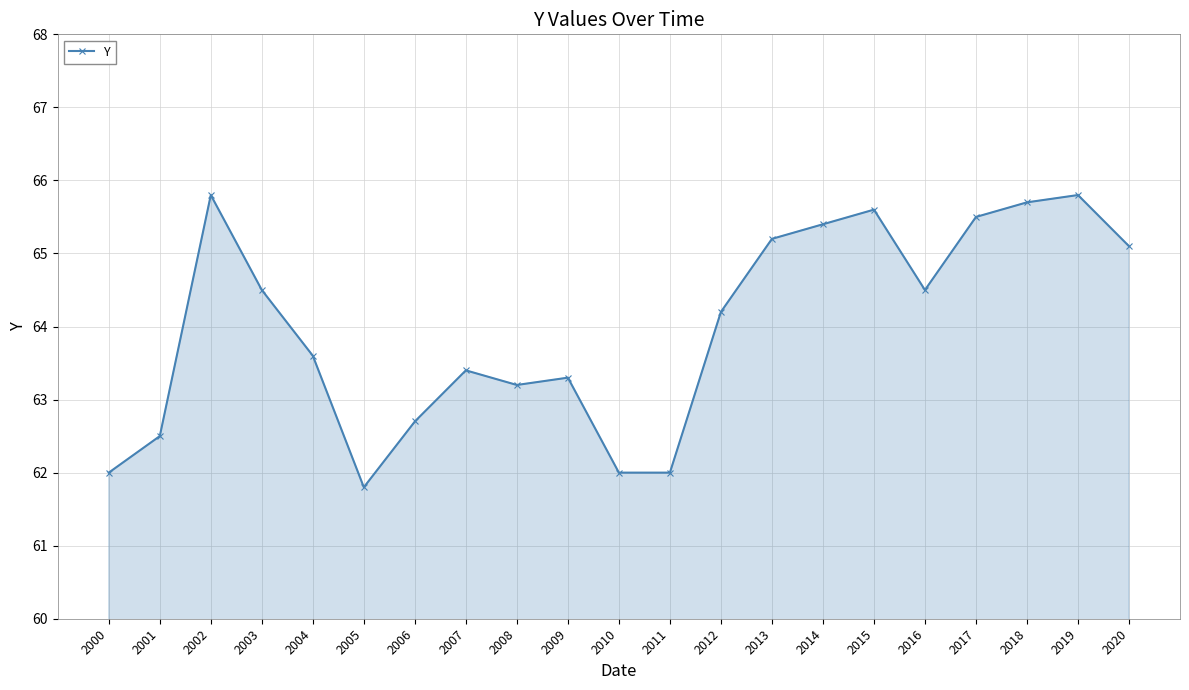

What is the maximum value shown in the chart?

65.8